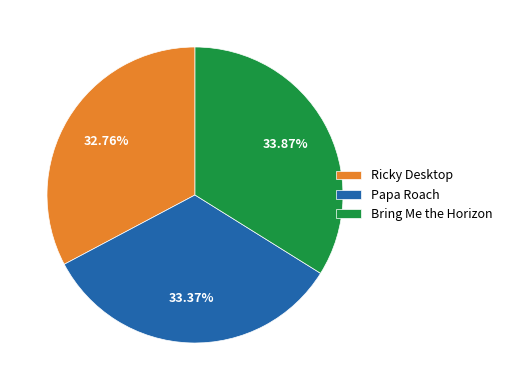

Which slice is the smallest?

Ricky Desktop